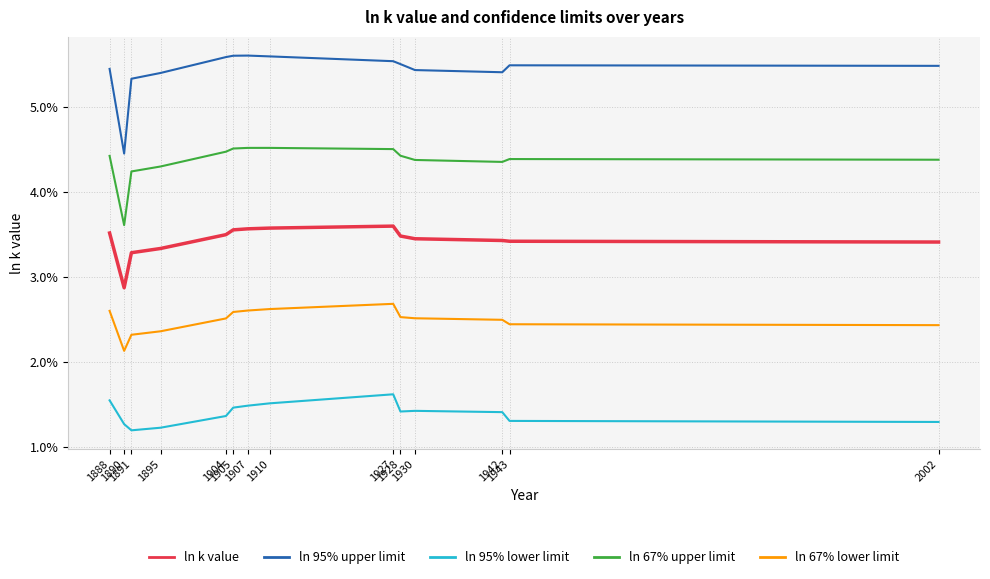

Is this an area chart (filled region under the line)?

No